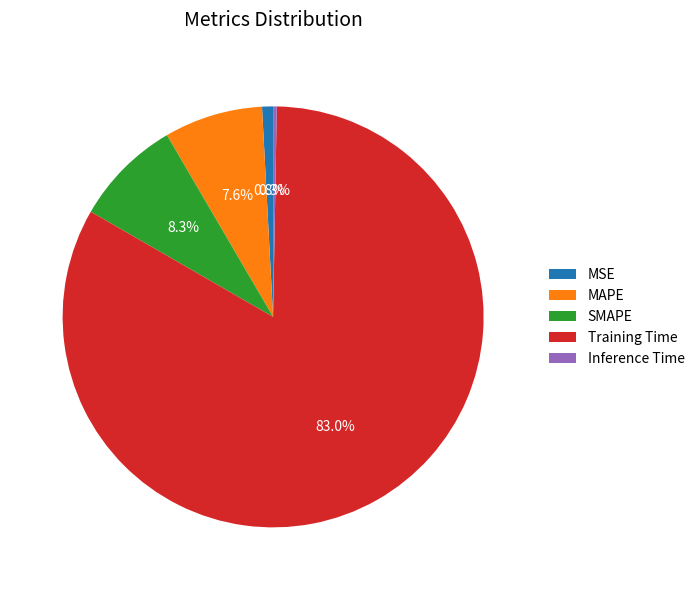

What is the total percentage of SMAPE and Training Time?

91.3%